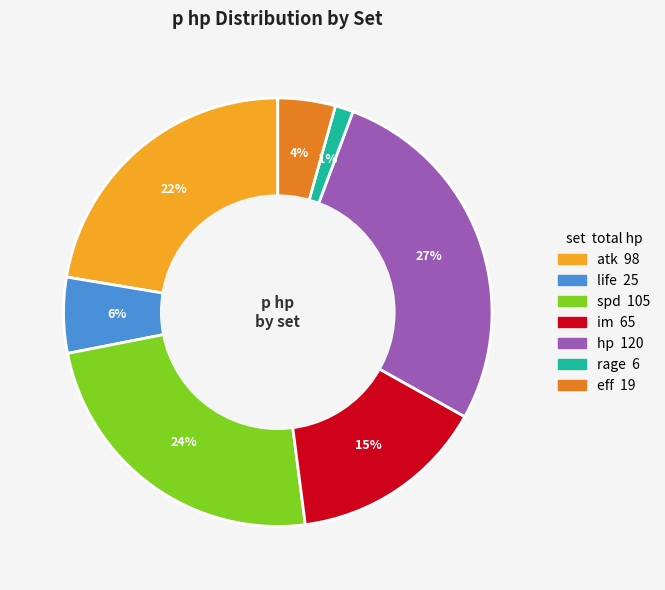

To the nearest percent, what is the difference between the largest and smallest slice percentages?

26%